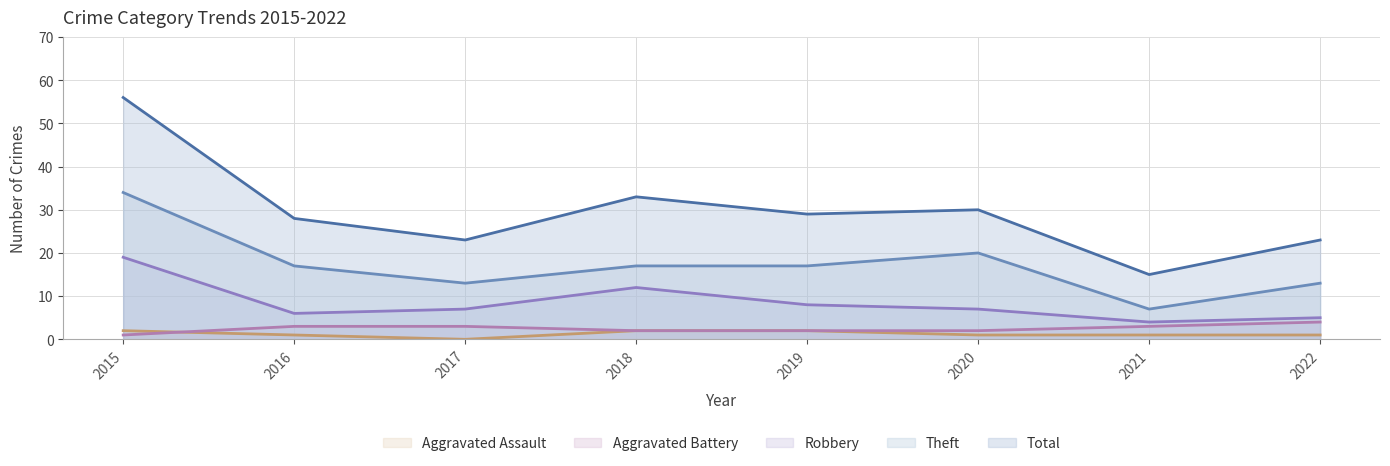

What is the sum of the Total values at 2017 and 2022?

46